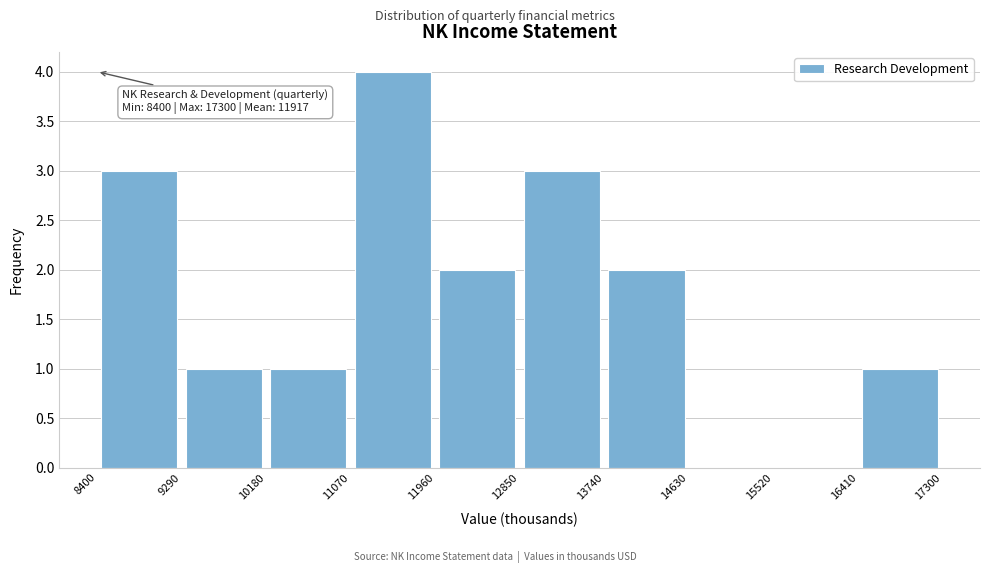

Which range on the x-axis has the tallest bar?

11070 to 11960